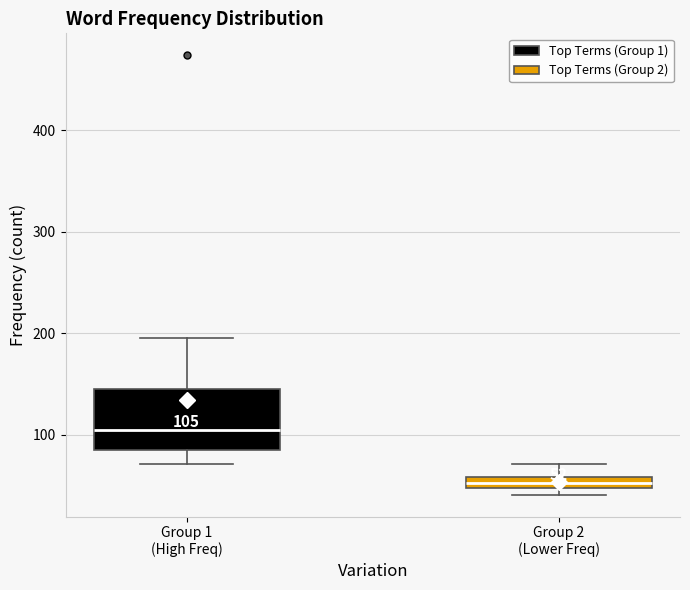

Which box is the tallest, from its lower edge to its upper edge?

Group 1 (High Freq)